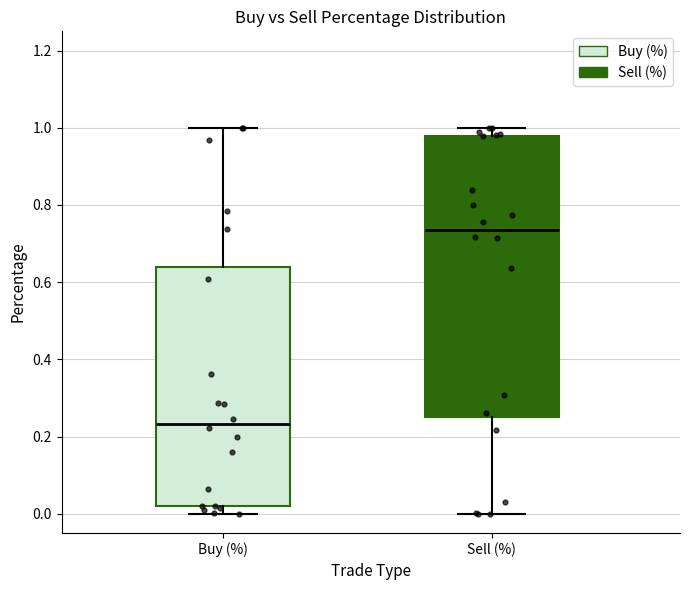

Which box's median line is the lowest?

Buy (%)